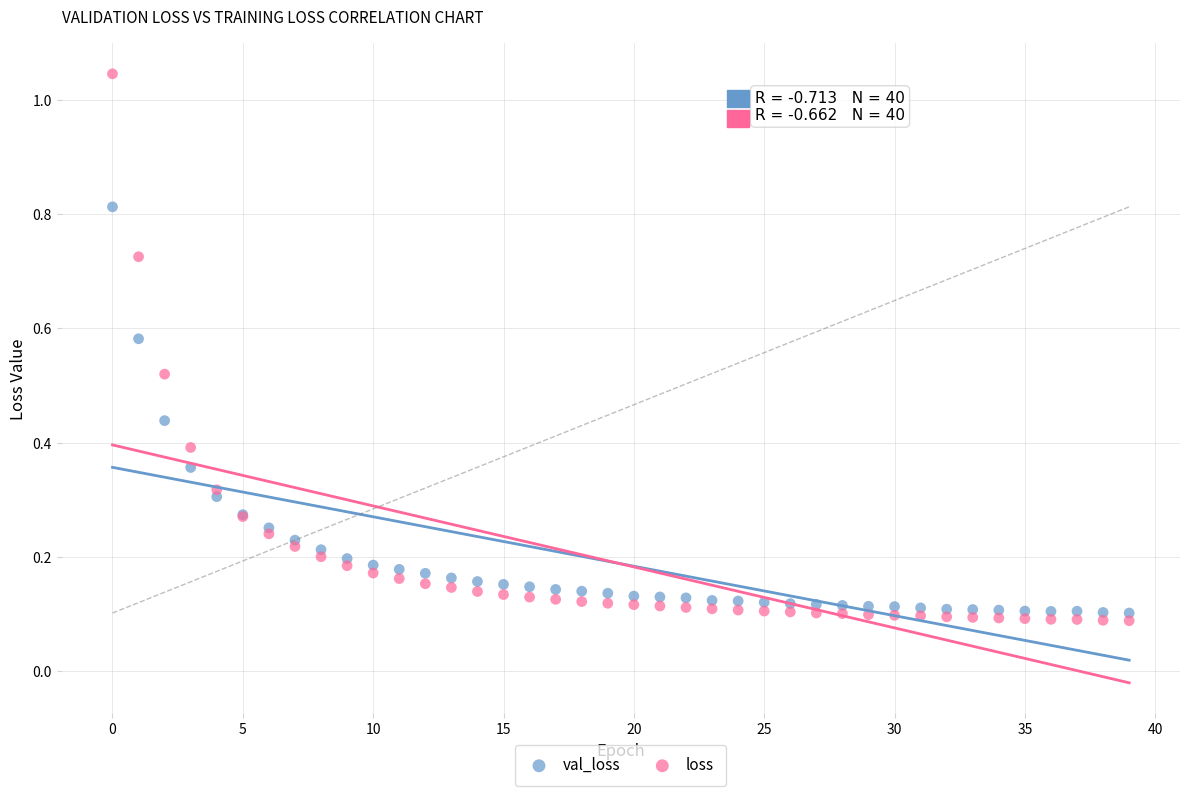

Which series reaches the maximum Y coordinate?

loss